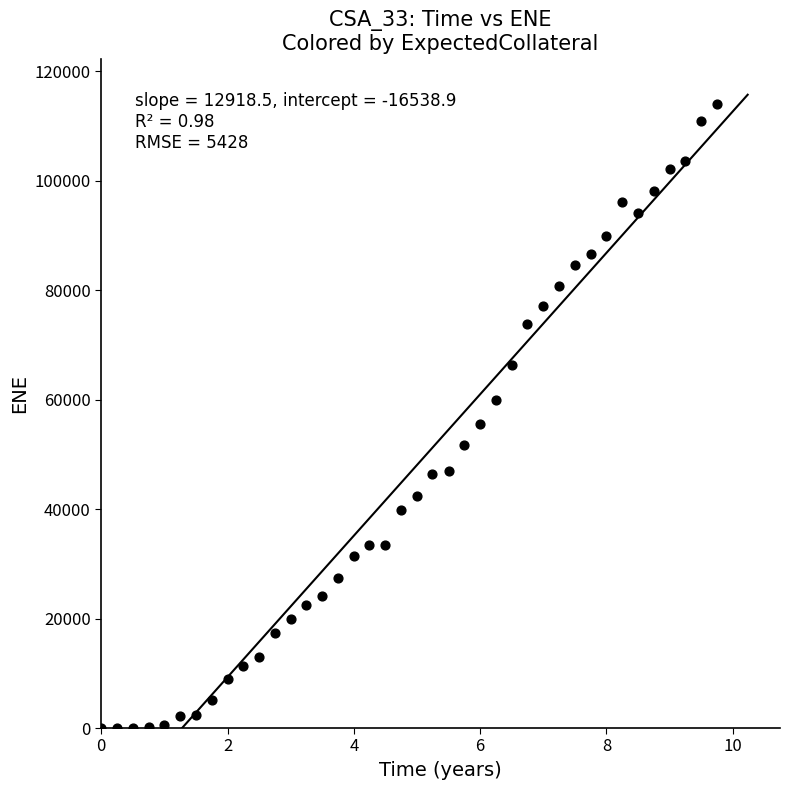

What is the range of Y values (max minus min)?

113943.0